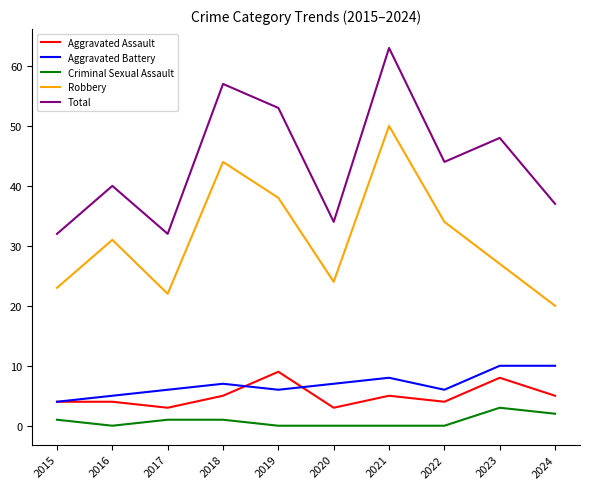

Reading left to right, extract all data points from this chart.

Aggravated Assault: 4	4	3	5	9	3	5	4	8	5
Aggravated Battery: 4	5	6	7	6	7	8	6	10	10
Criminal Sexual Assault: 1	0	1	1	0	0	0	0	3	2
Robbery: 23	31	22	44	38	24	50	34	27	20
Total: 32	40	32	57	53	34	63	44	48	37